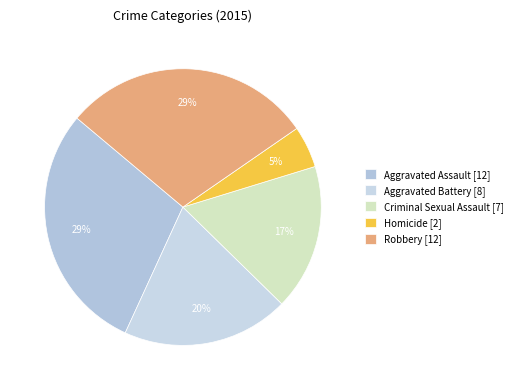

Does any single category account for the majority?

No